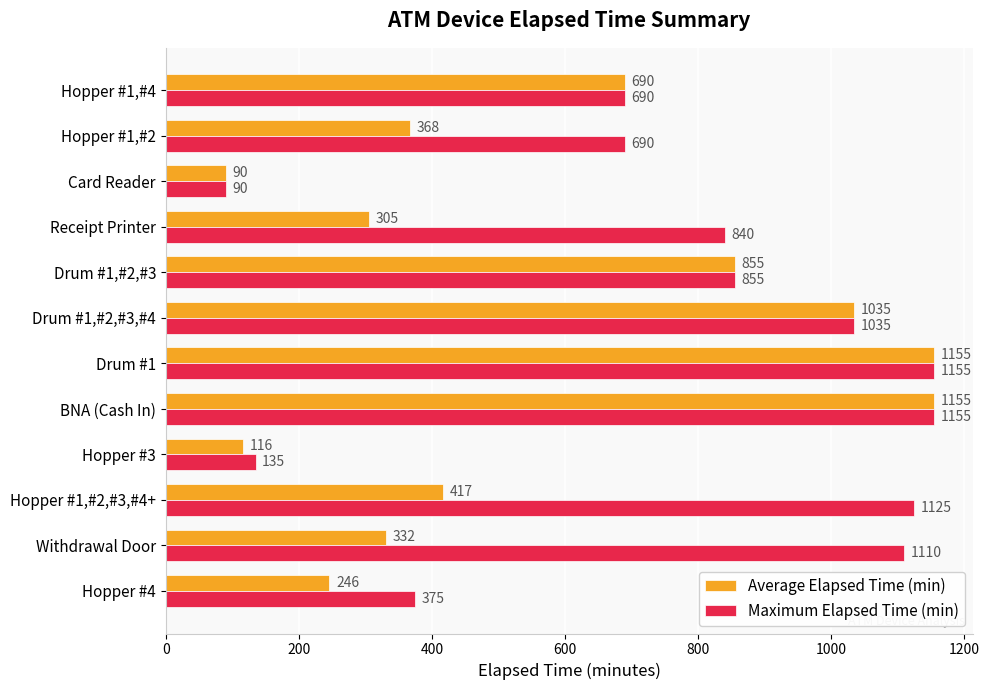

Which series changed the most between Hopper #4 and Hopper #1,#4?

Average Elapsed Time (min)